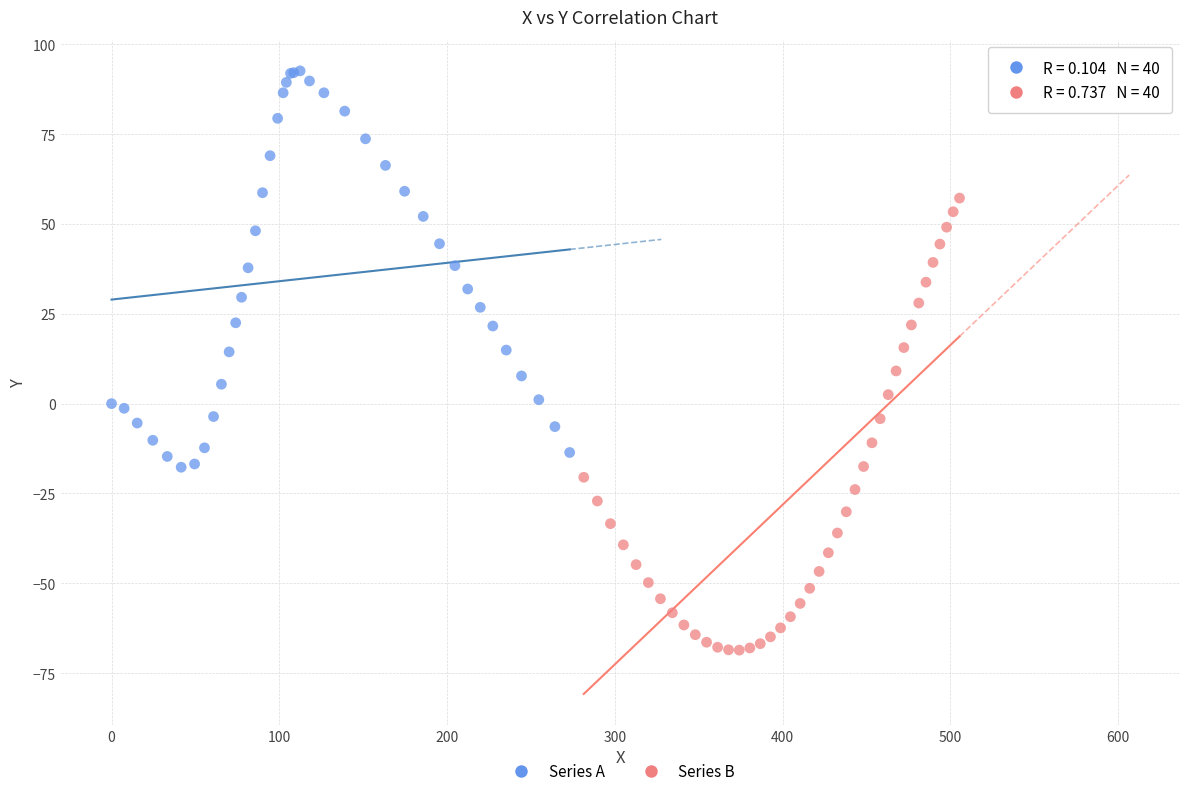

Which series contains the highest Y value?

Series A